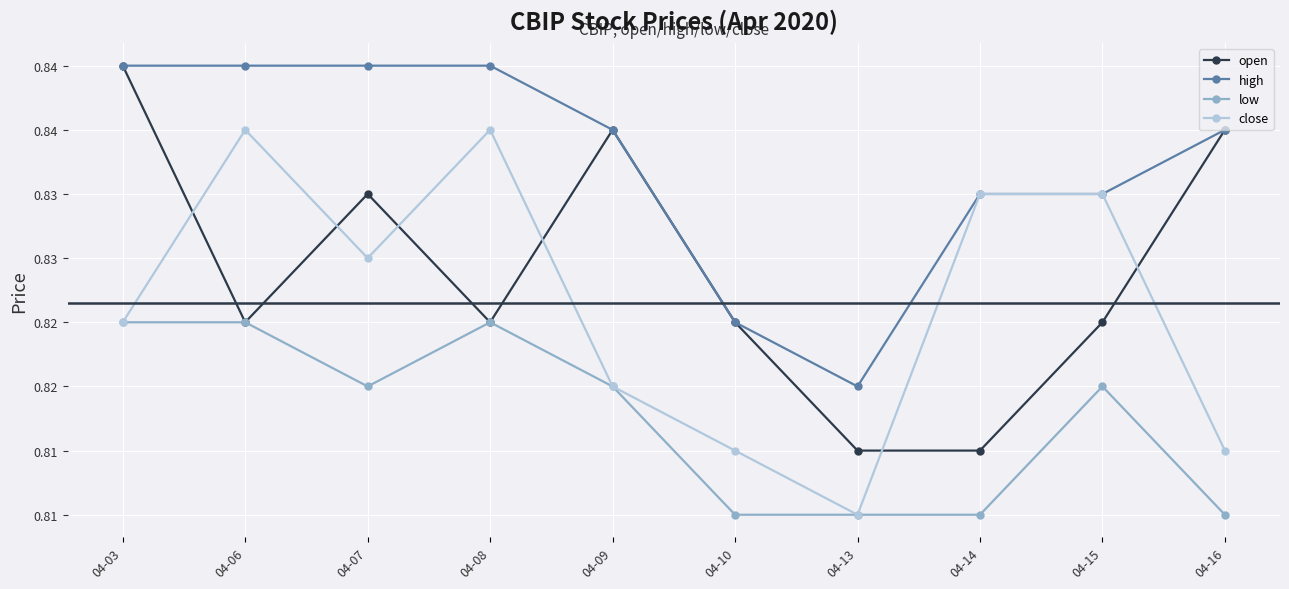

Reading left to right, transcribe all the data shown in this chart.

open: 0.8	0.8	0.8	0.8	0.8	0.8	0.8	0.8	0.8	0.8
high: 0.8	0.8	0.8	0.8	0.8	0.8	0.8	0.8	0.8	0.8
low: 0.8	0.8	0.8	0.8	0.8	0.8	0.8	0.8	0.8	0.8
close: 0.8	0.8	0.8	0.8	0.8	0.8	0.8	0.8	0.8	0.8